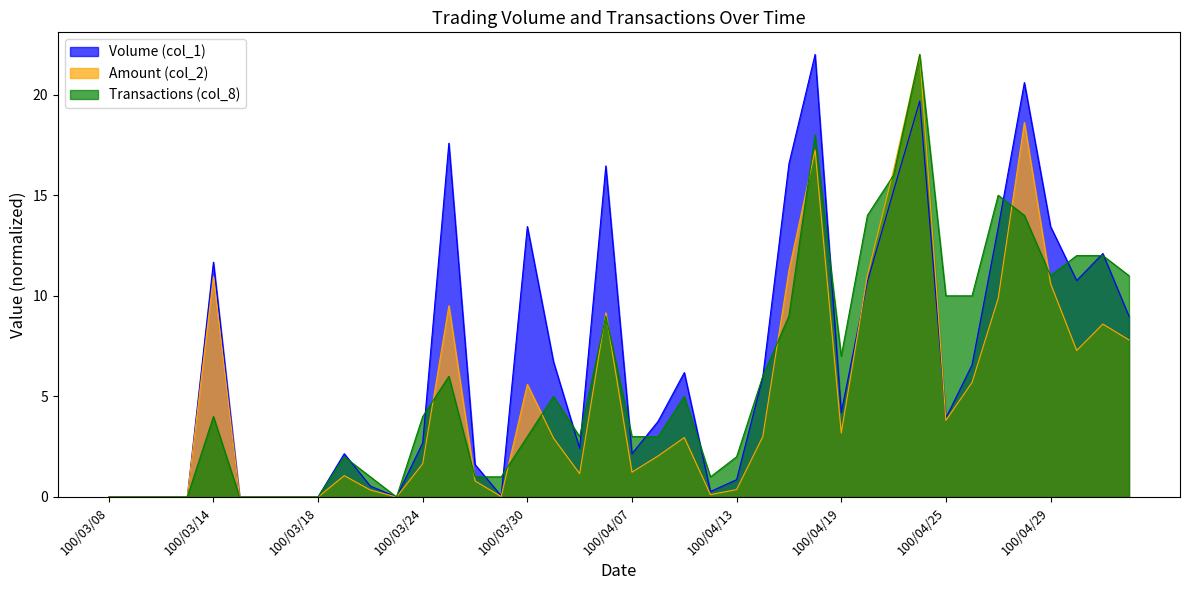

Rank the series by their average value, from highest to lowest.

Volume (col_1), Transactions (col_8), Amount (col_2)